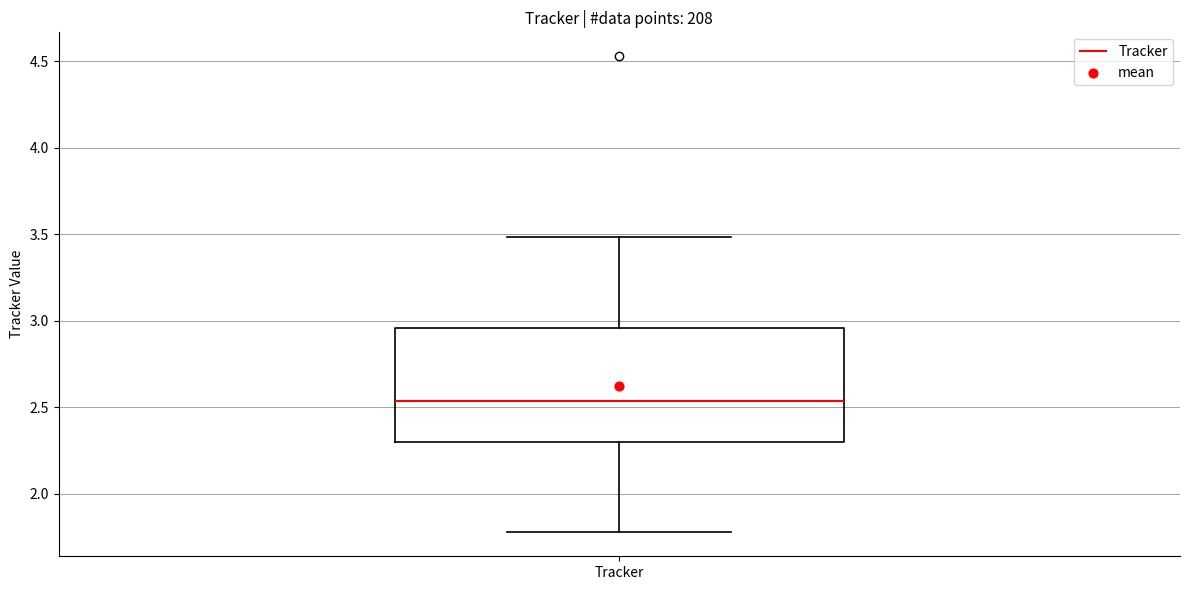

Transcribe this box plot: give where the median line is, the range the box spans, and where the two whiskers end, as read against the y-axis. The values are not printed on the chart, so give them approximately, as read against the axis.

median 2.55, box 2.30 to 2.95, whiskers 1.80 to 3.50